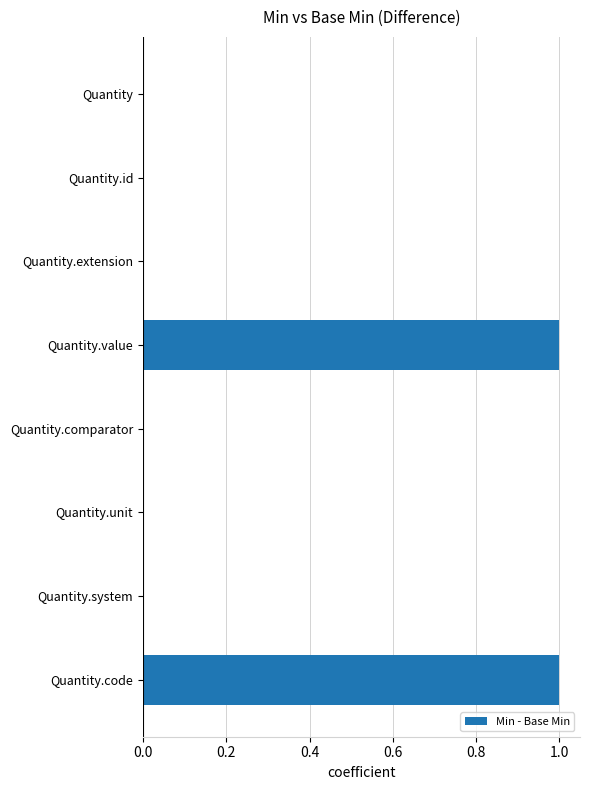

The value at Quantity.id is 0. True or false?

True